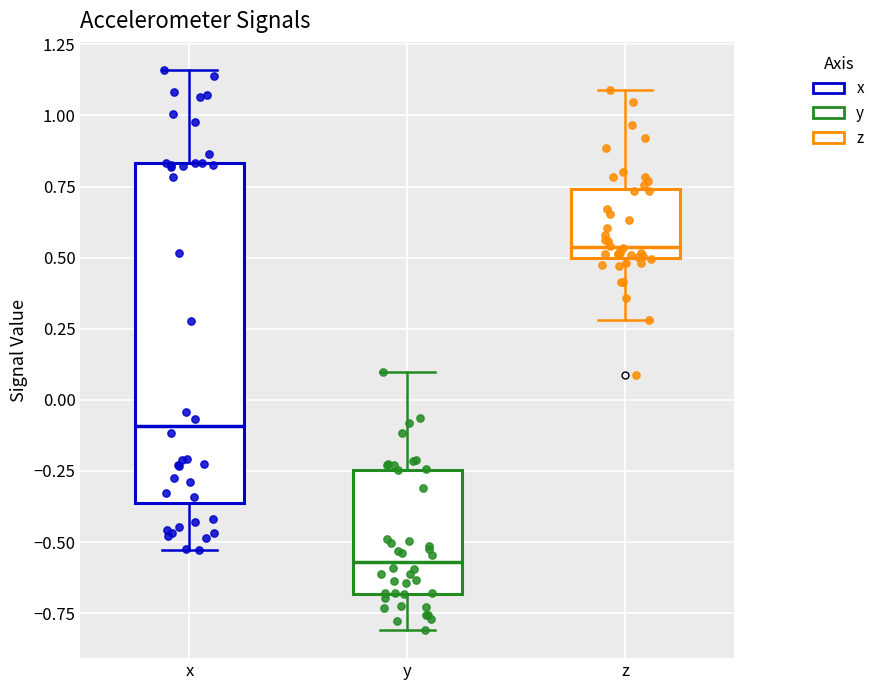

Reading left to right, read every box against the y-axis: the position of its median line, the range the box covers, and the ends of its whiskers. The values are not printed on the chart, so give them approximately, as read against the axis.

x: median -0.10, box -0.35 to 0.85, whiskers -0.55 to 1.15
y: median -0.55, box -0.70 to -0.25, whiskers -0.80 to 0.10
z: median 0.55, box 0.50 to 0.75, whiskers 0.30 to 1.10